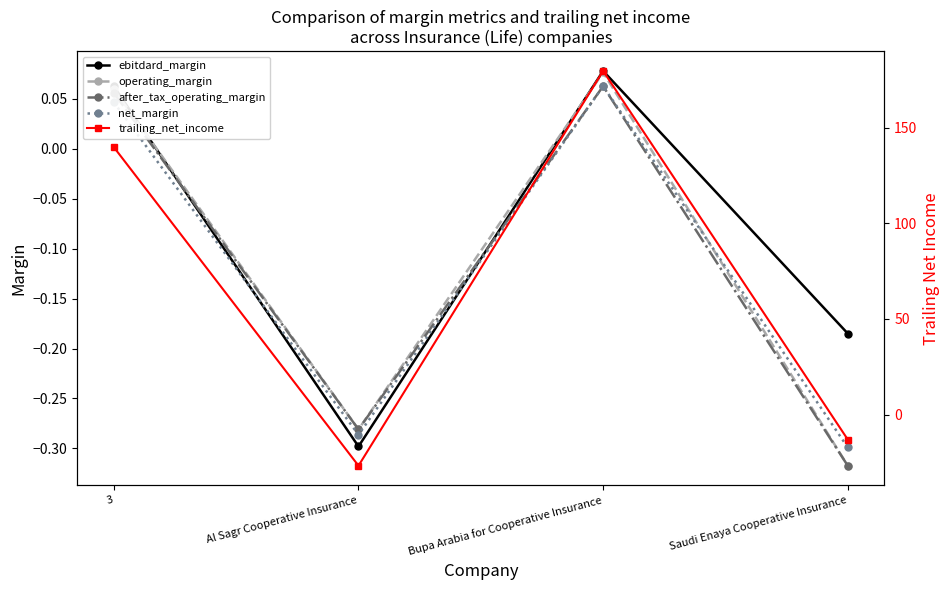

What is the difference between the maximum and minimum values in the after_tax_operating_margin series?

0.4